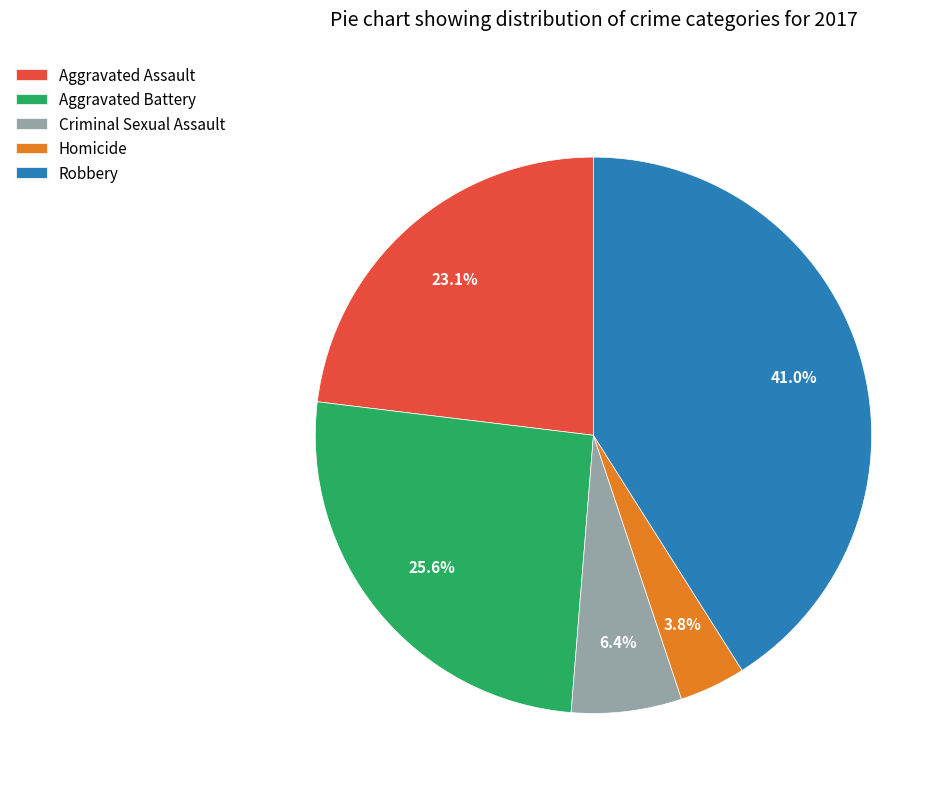

Rank the categories by value from highest to lowest.

Robbery, Aggravated Battery, Aggravated Assault, Criminal Sexual Assault, Homicide